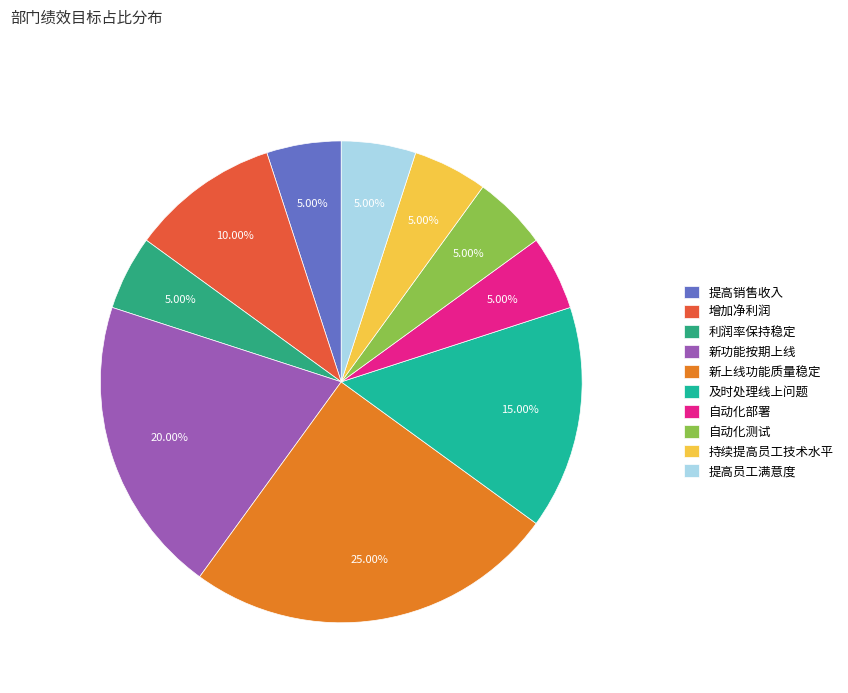

To the nearest percent, what is the difference between the largest and smallest slice percentages?

20%